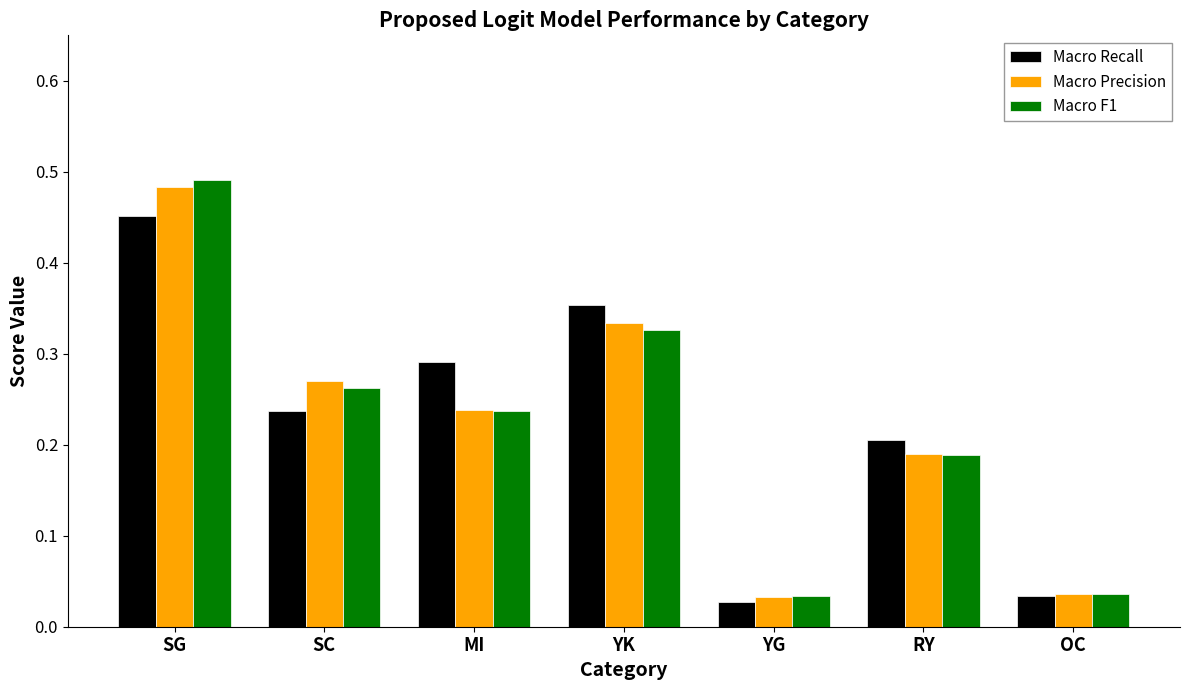

Which series changed the most between SC and RY?

Macro Precision